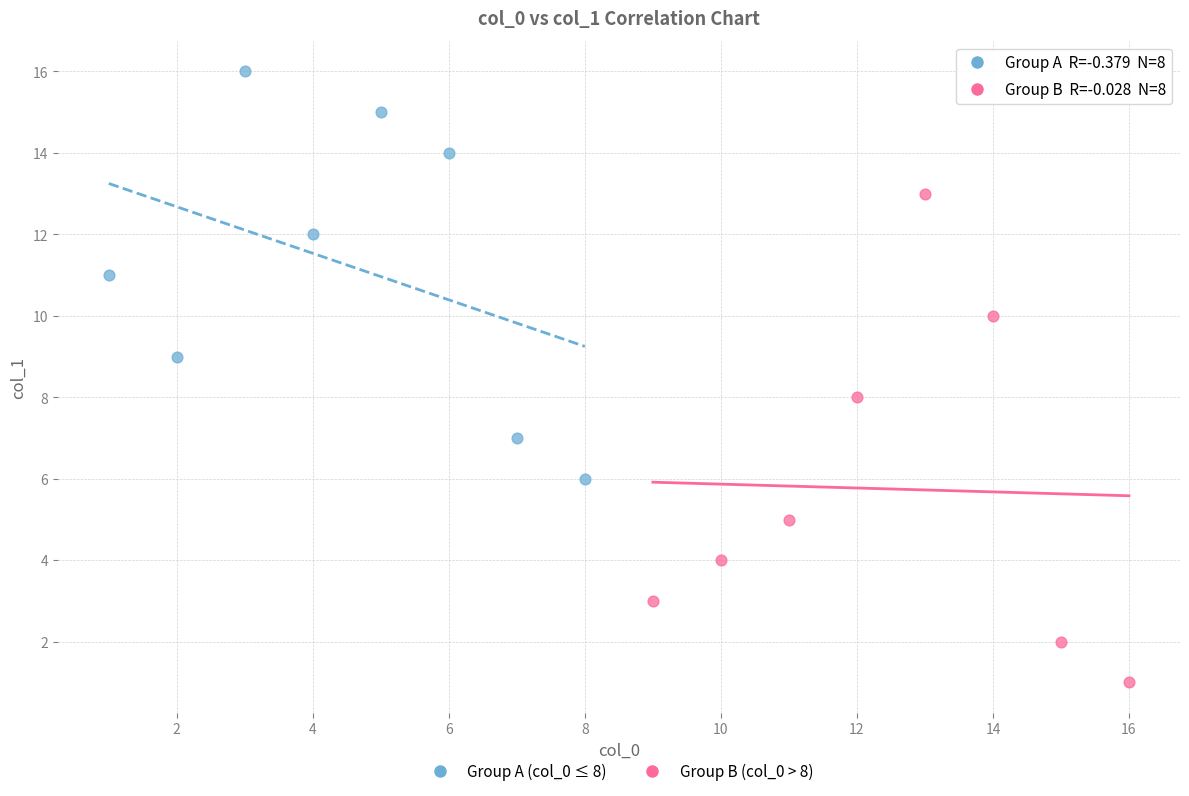

Which series reaches the maximum Y coordinate?

Group A (col_0 ≤ 8)